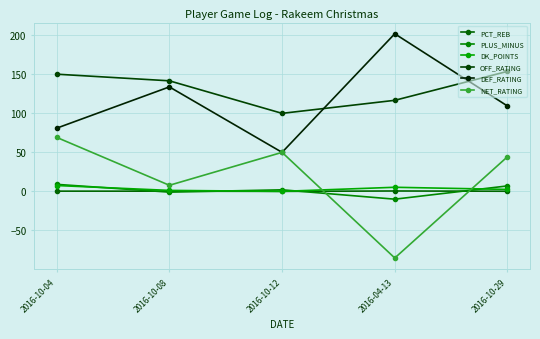

What is the total value across all series at 2016-10-04?

317.2